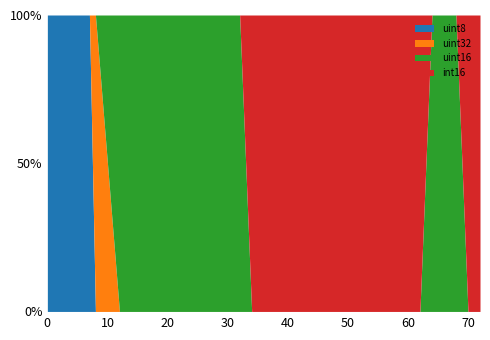

At which category is the sum across all series the highest?

8